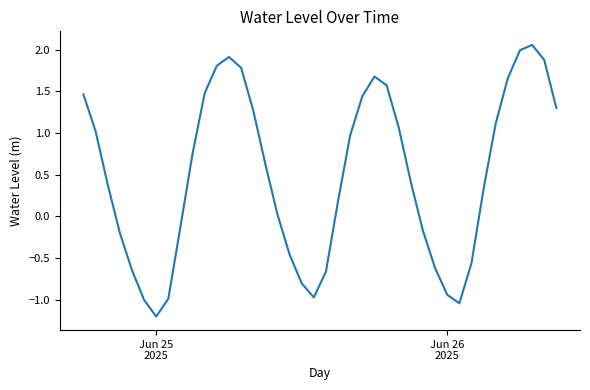

What is the difference between the maximum and minimum values?

3.3